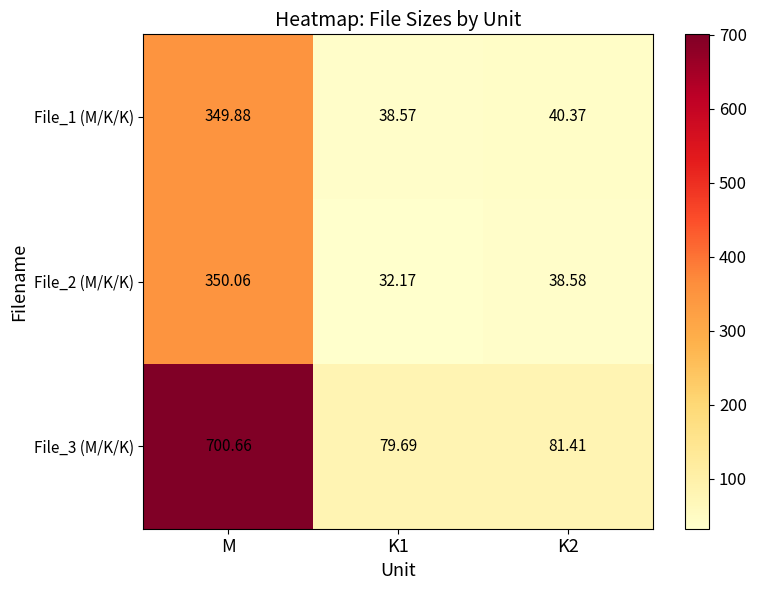

Count the number of categories in the chart.

3